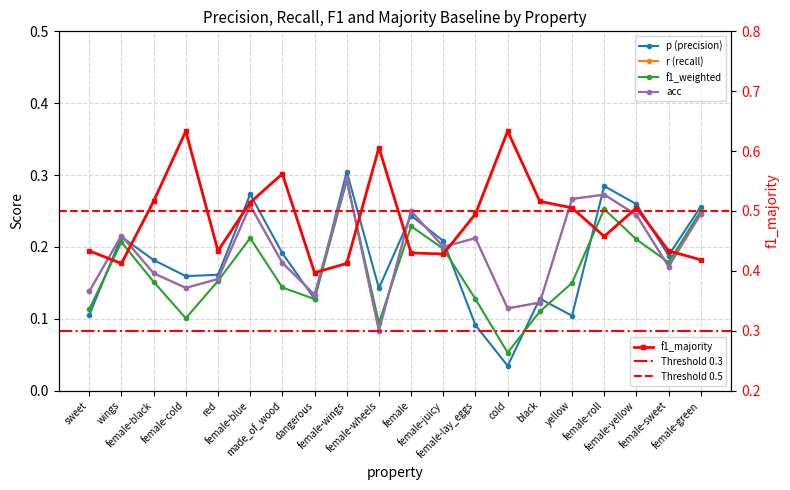

Is it true that f1_weighted equals 0.1 at yellow?

False